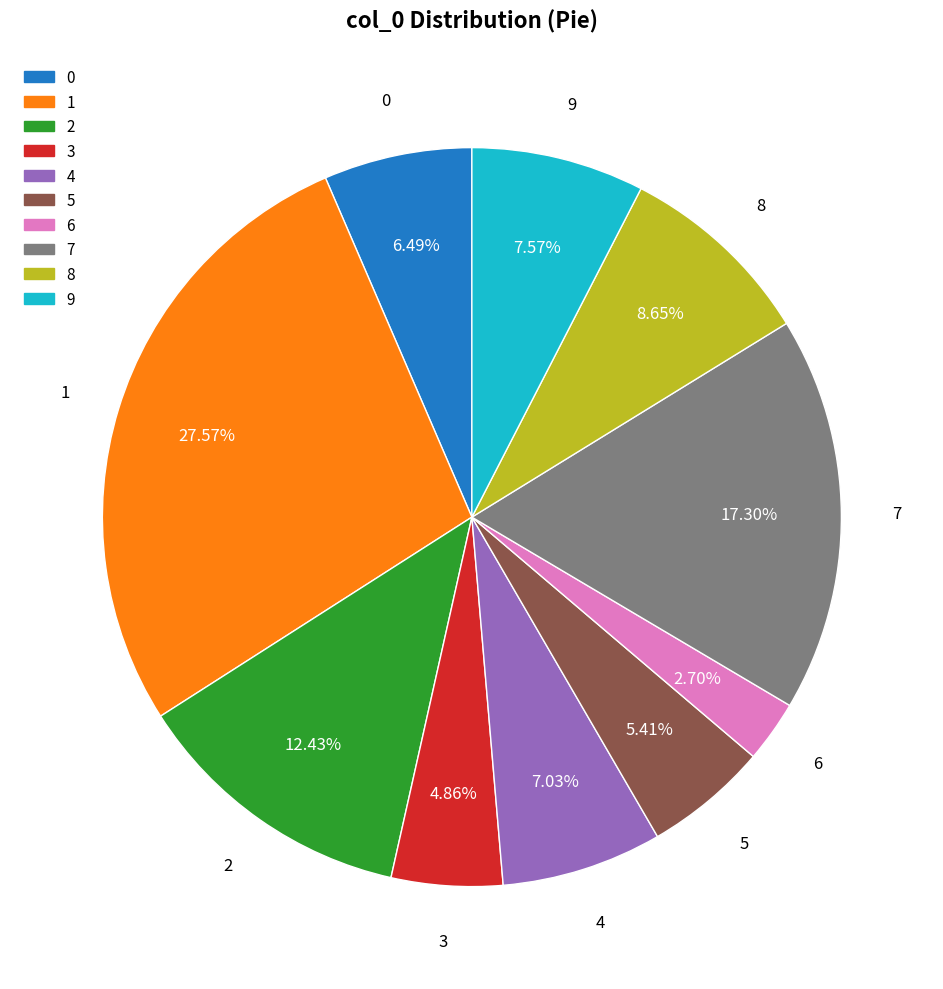

Is there a majority slice in this chart?

No